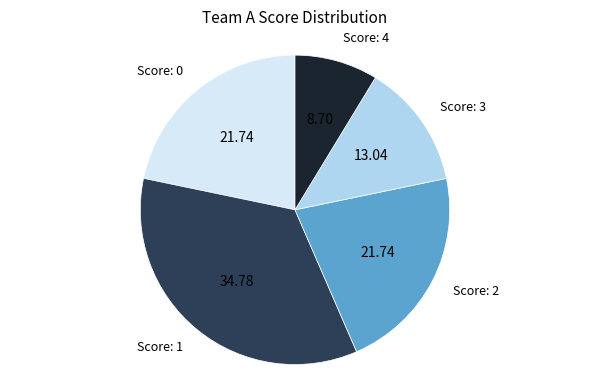

Is there a majority slice in this chart?

No